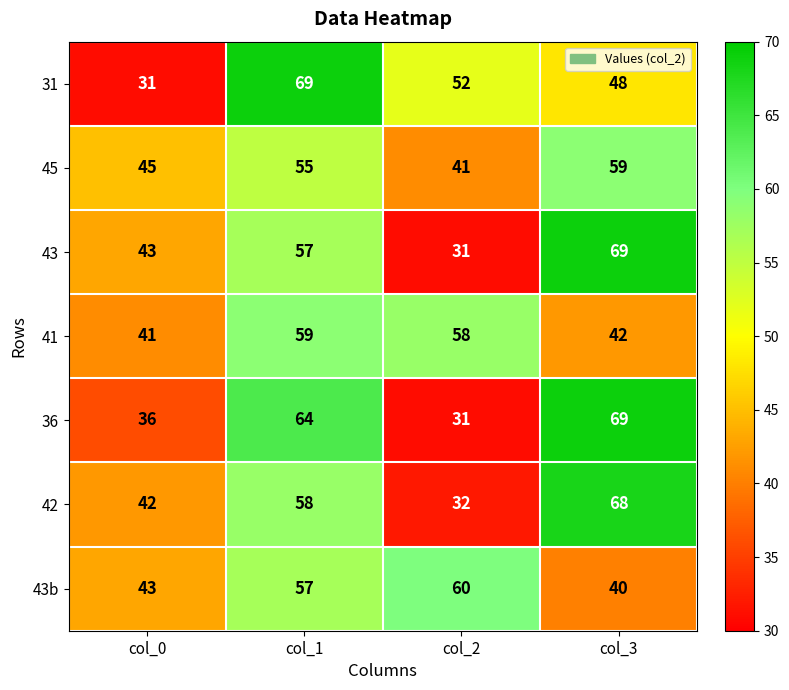

How many 36 values are between 36 and 69?

3